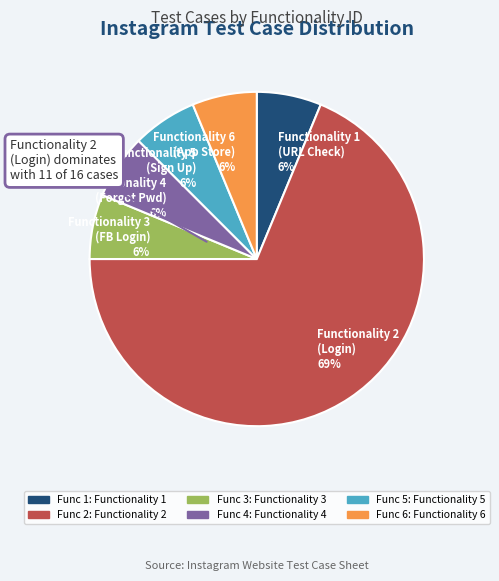

True or false: Functionality 5 (Sign Up) 6% accounts for 6% of the total.

True